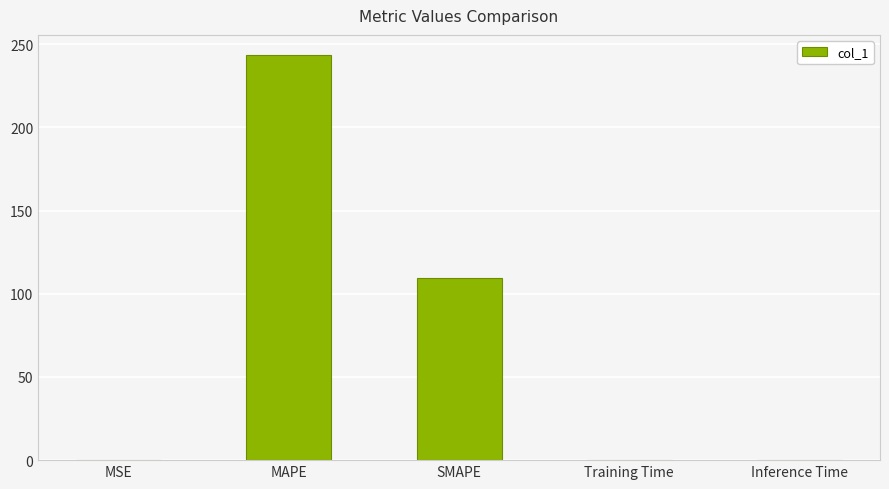

What is the change in value from MAPE to Training Time?

-243.5